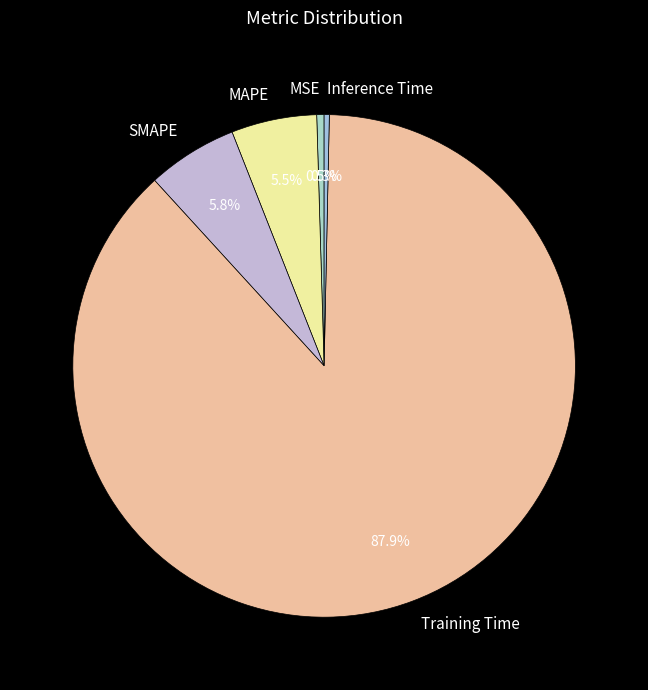

Is there any slice that represents more than half of the pie?

Yes